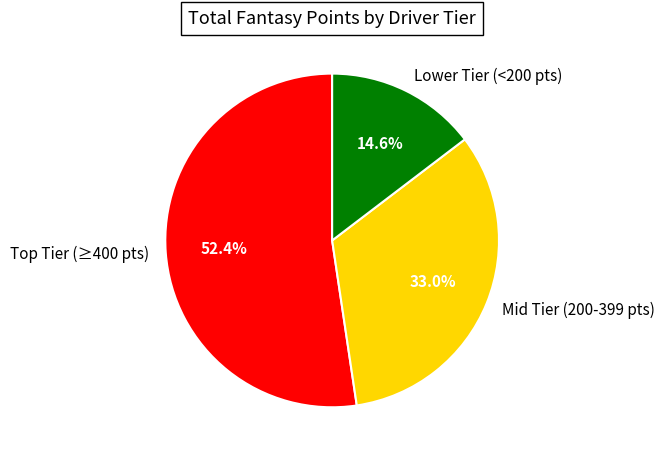

How many slices are in this pie chart?

3